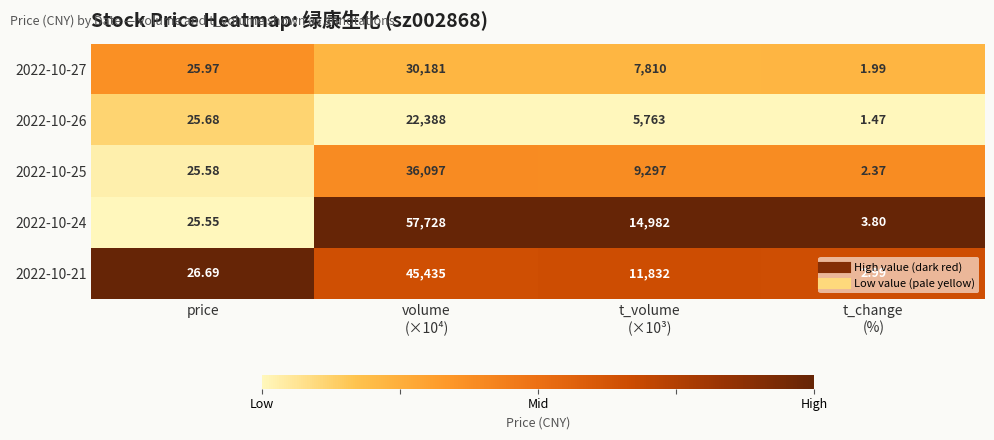

How many data points in 2022-10-24 are less than 14982?

2